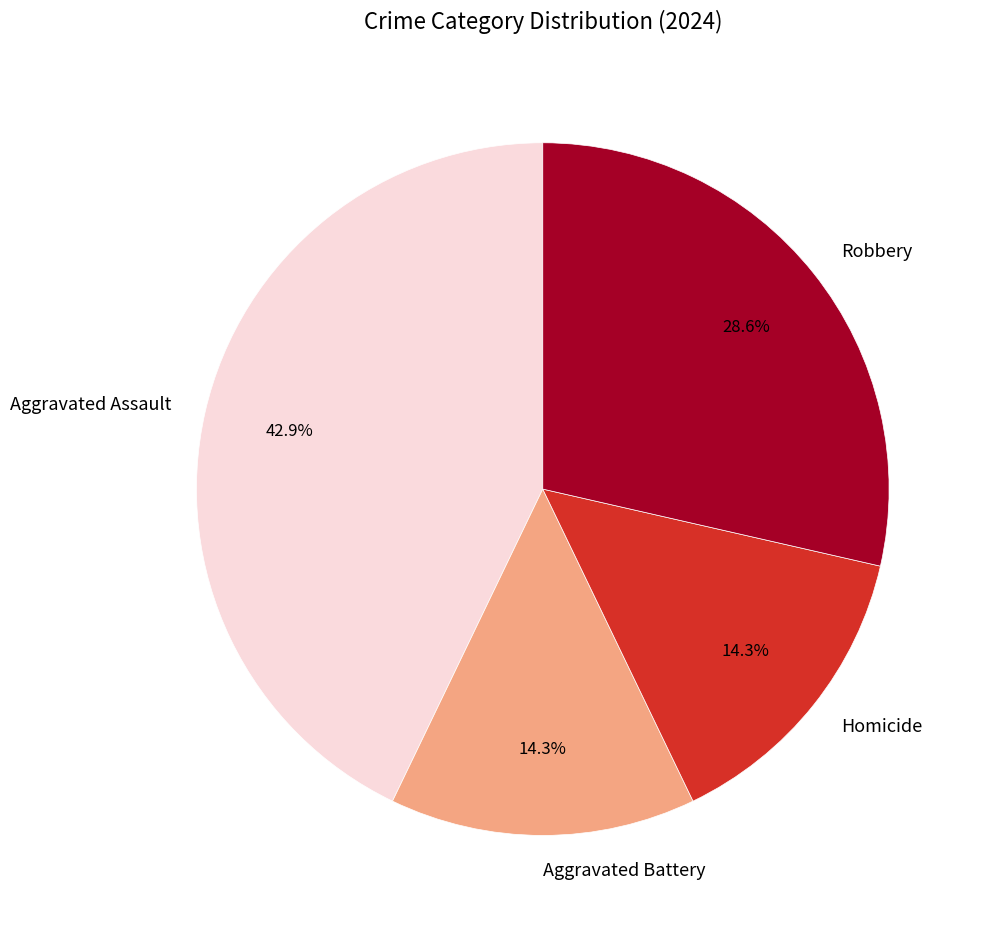

To the nearest percent, what percentage of the pie is Robbery?

29%